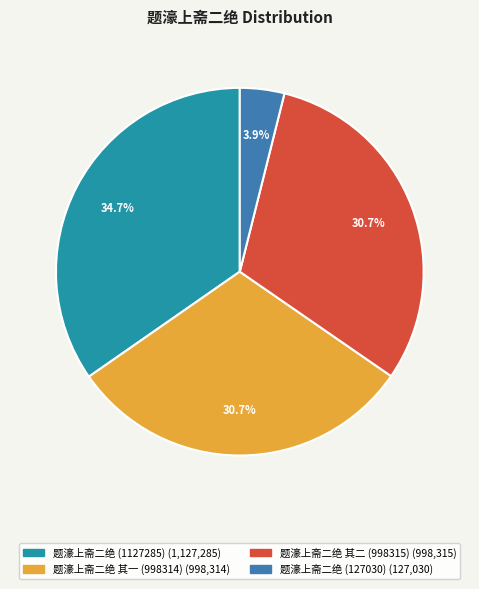

True or false: 题濠上斋二绝 (127030) accounts for 4% of the total.

True